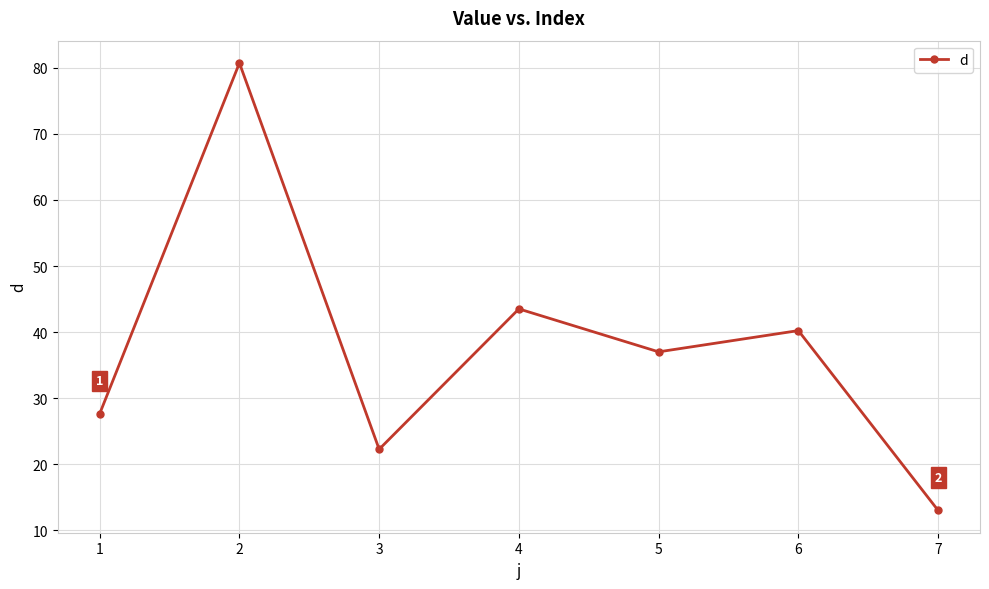

What is the greatest value displayed?

80.7